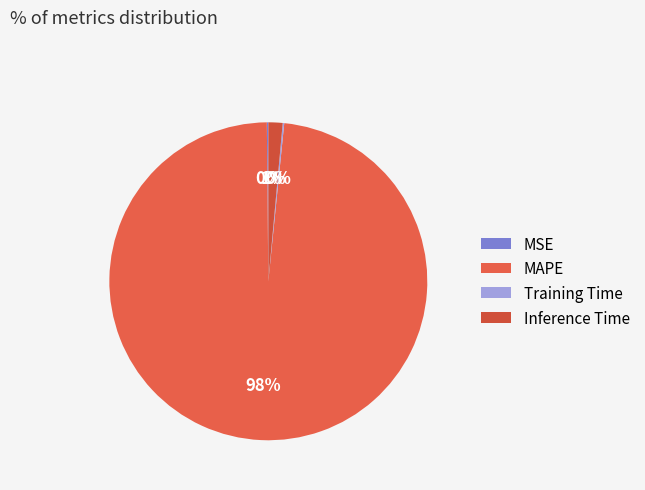

What is the change in value from Training Time to Inference Time?

+0.8